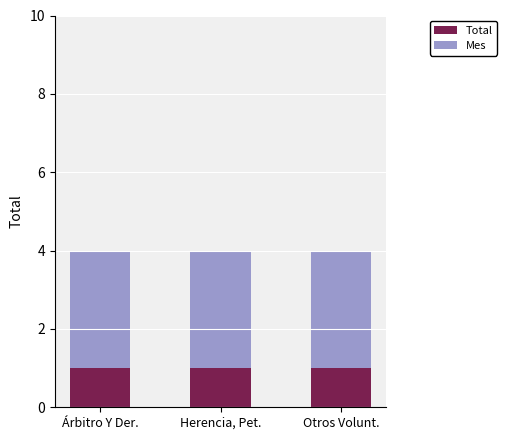

The Total series shows 0 at Otros Volunt.. True or false?

False